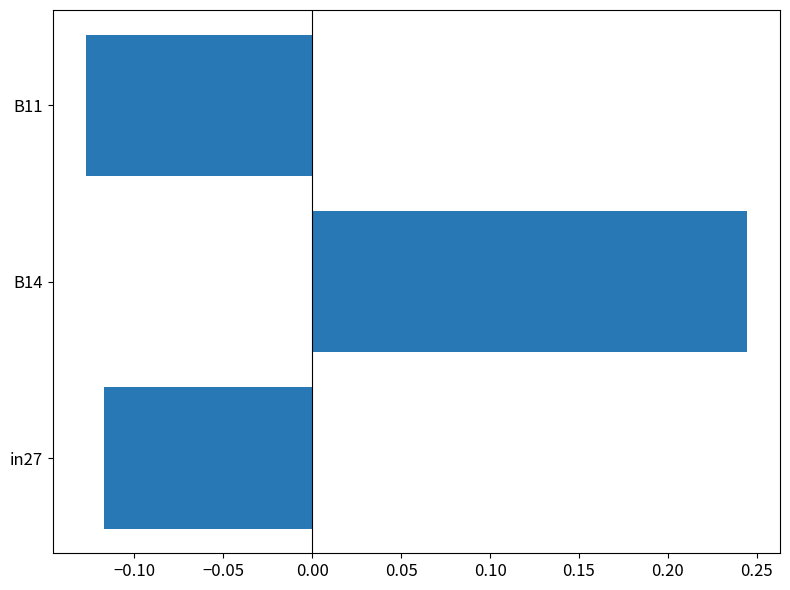

True or false: the data shows -0.2 at in27.

False